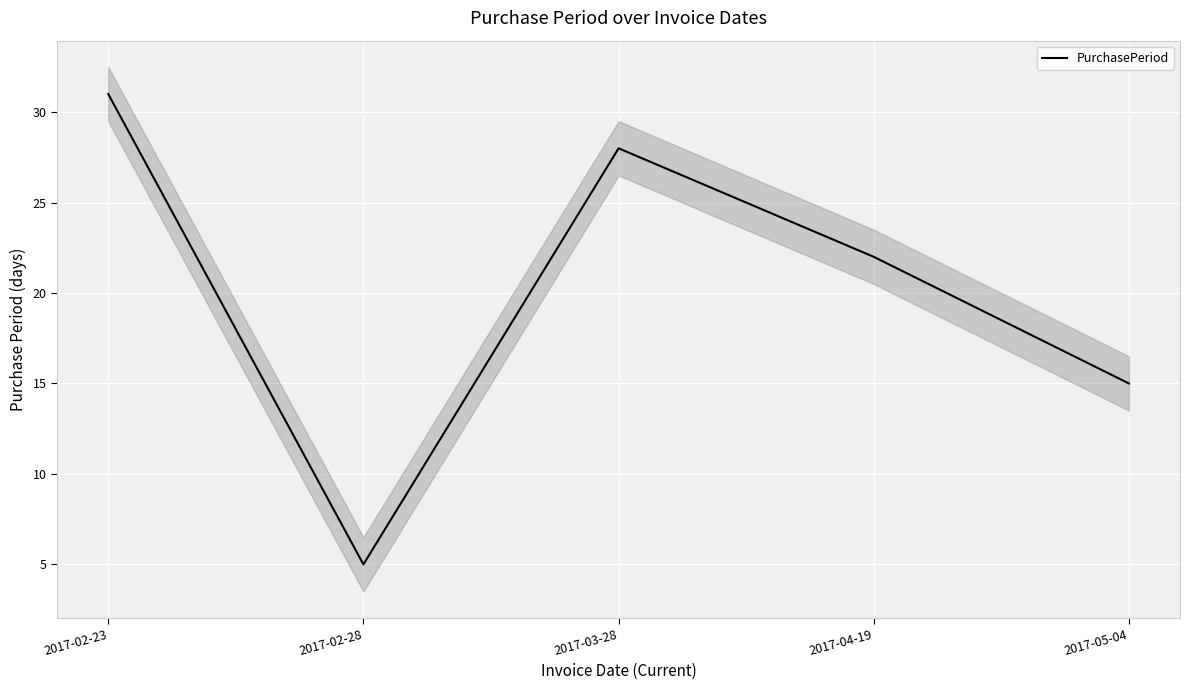

True or false: PurchasePeriod has a value of 7 at 2017-02-28.

False